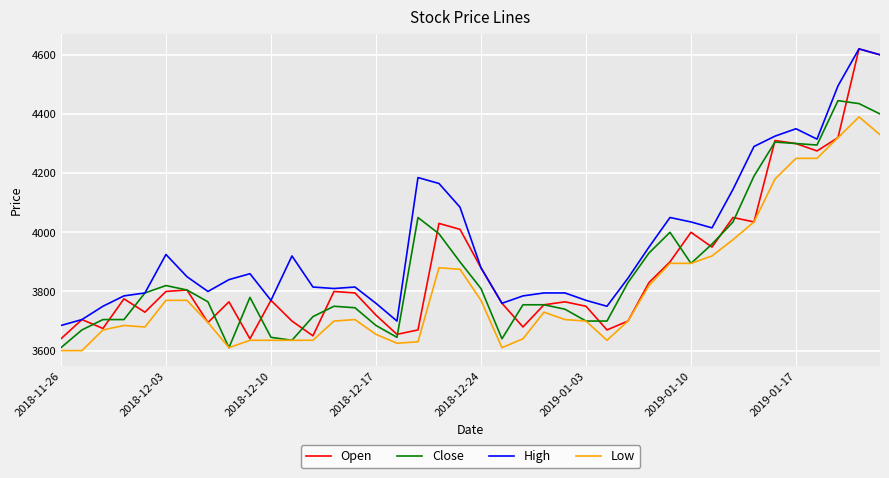

What is the highest value of the Low series?

4390